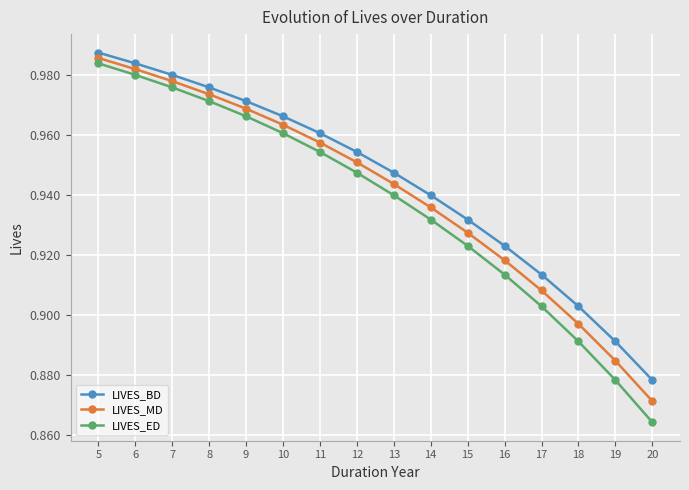

What is the sum of all LIVES_BD values?

15.1